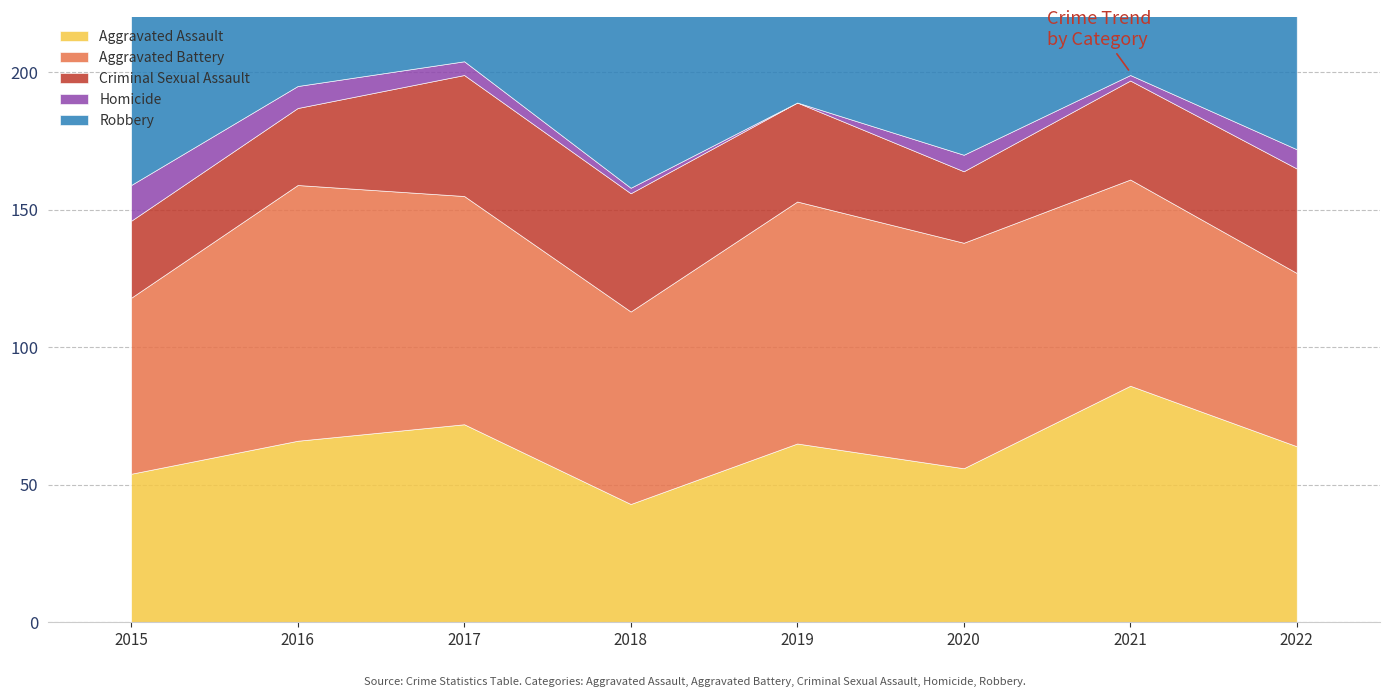

Which series has the widest spread of values?

Robbery